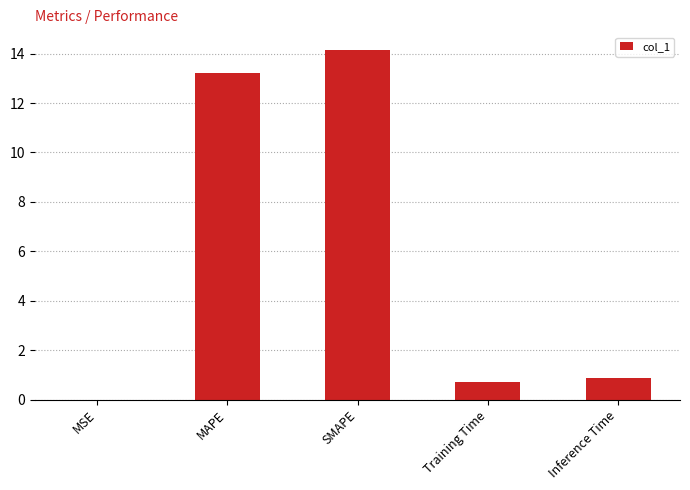

The value at Training Time is 1.2. True or false?

False